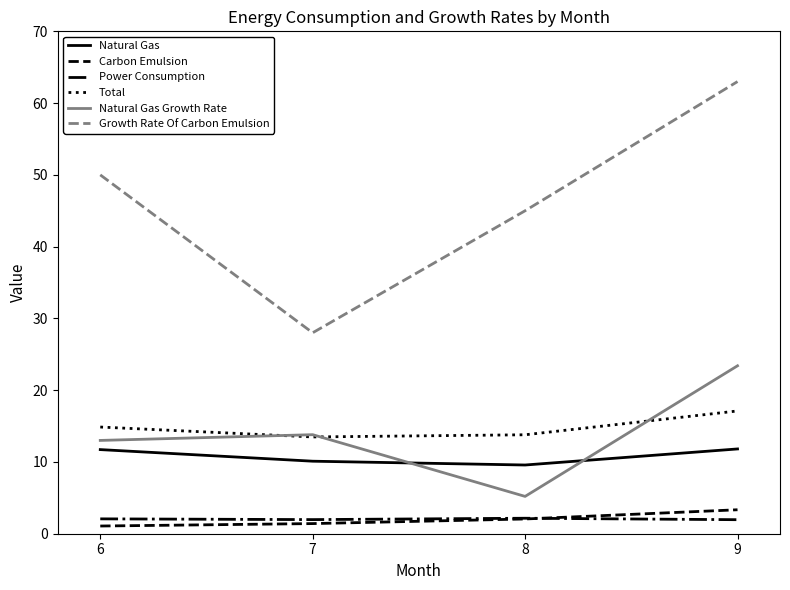

At 6, list the series in order from largest to smallest.

Growth Rate Of Carbon Emulsion, Total, Natural Gas Growth Rate, Natural Gas, Power Consumption, Carbon Emulsion